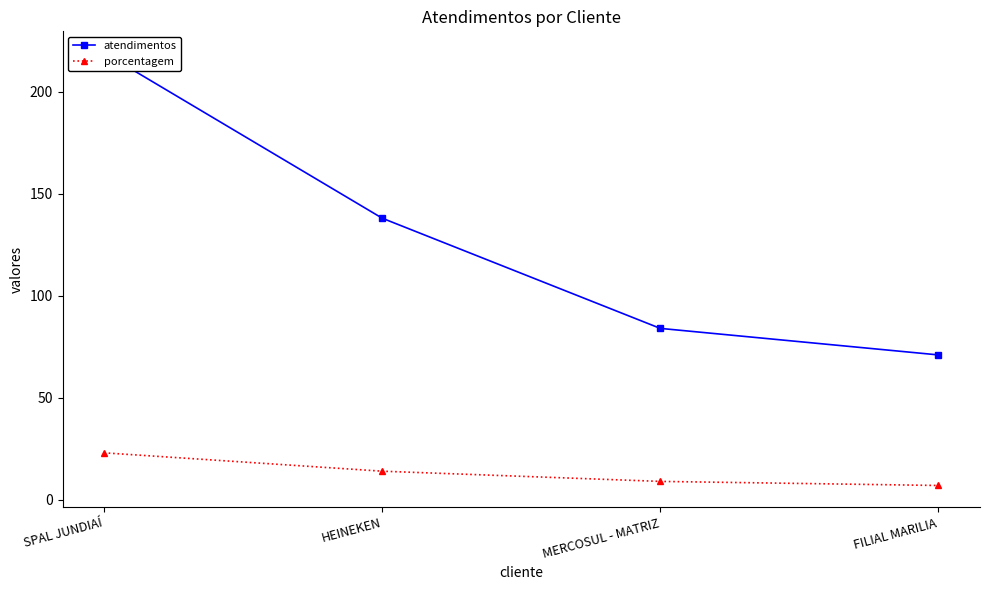

The value of atendimentos at MERCOSUL - MATRIZ is 84. True or false?

True